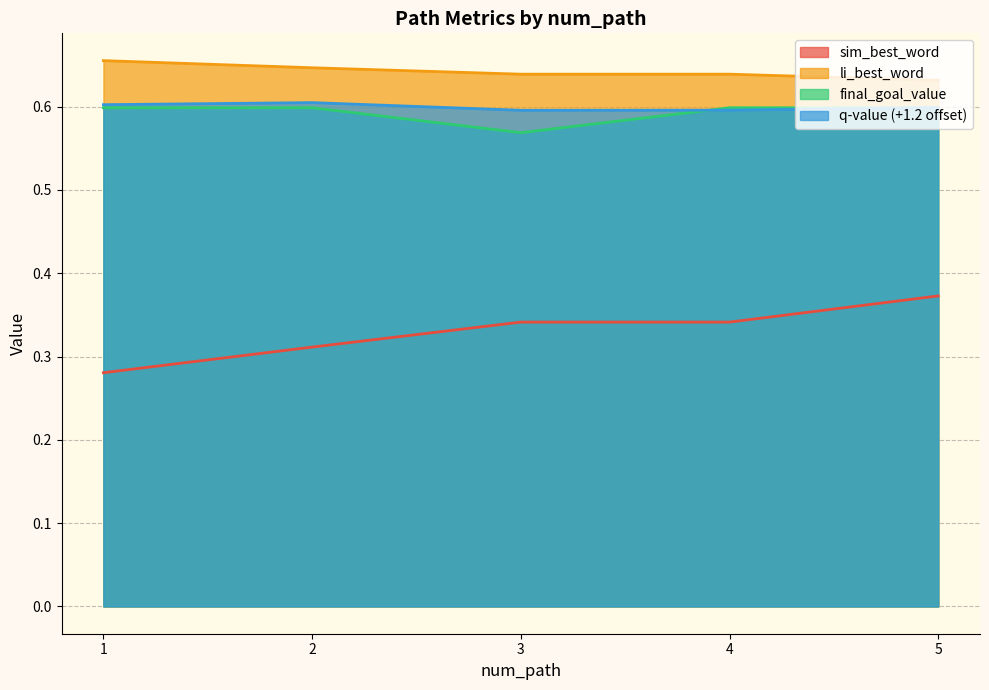

True or false: q_value and li_best_word cross at least once.

False